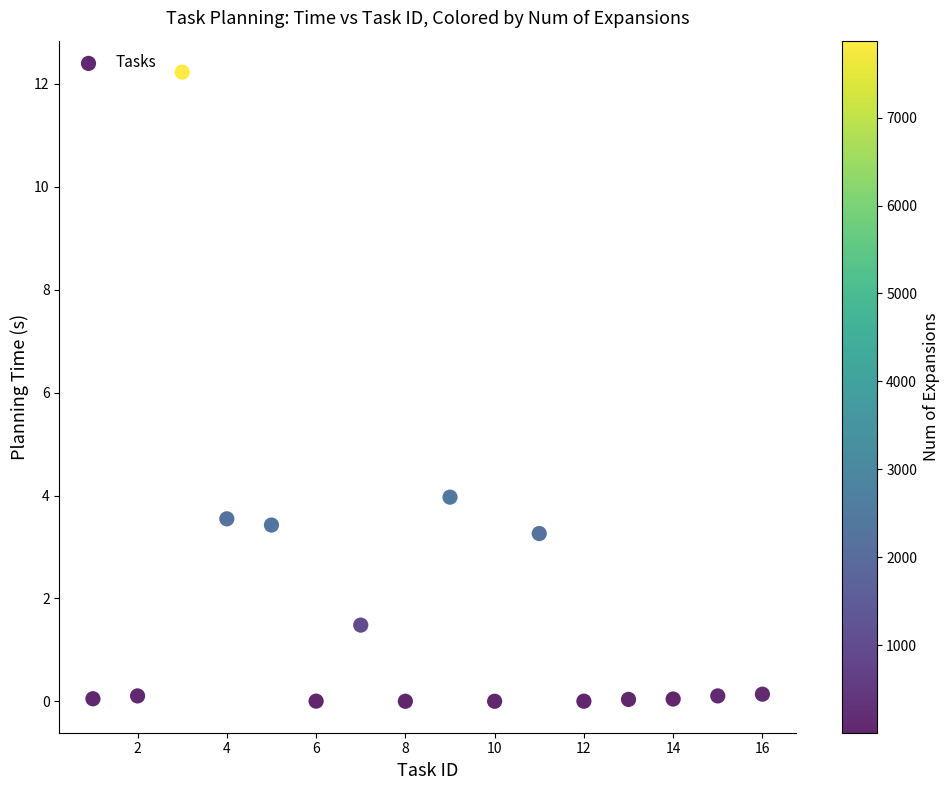

What is the range of Y values (max minus min)?

12.2